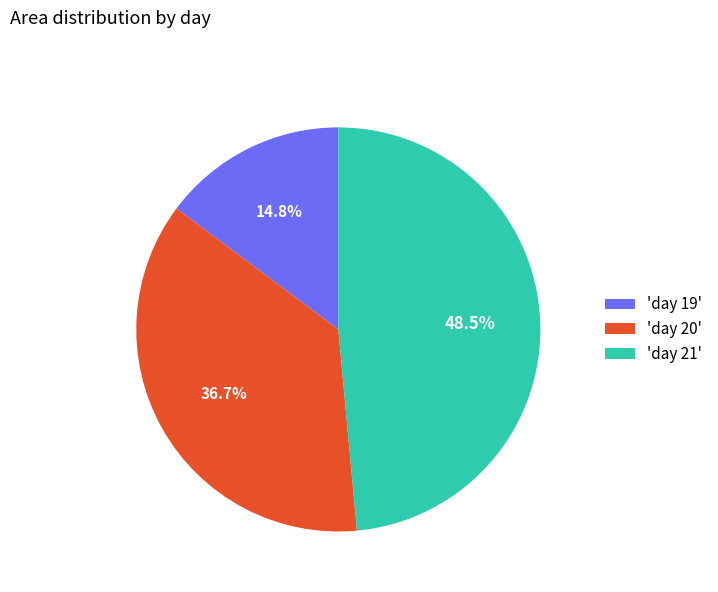

Count the number of slices in the pie.

3